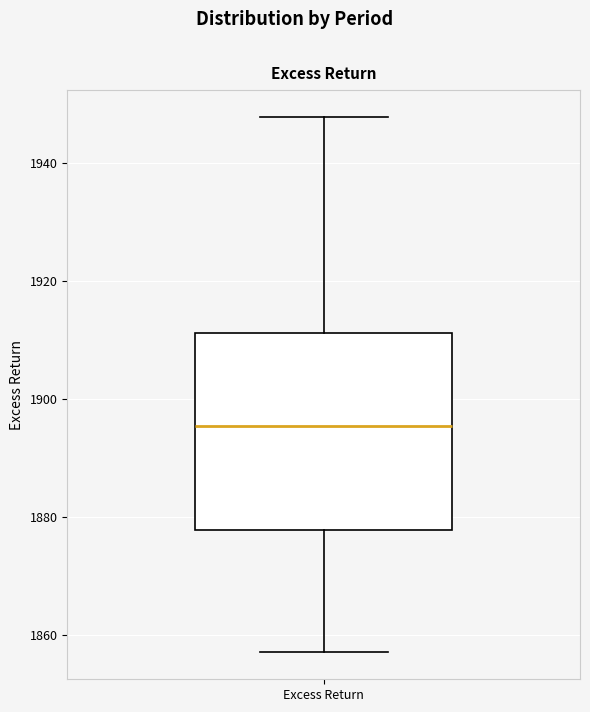

Where is the lower edge of the box for Excess Return on the y-axis? The values are not printed on the chart, so give them approximately, as read against the axis.

1878